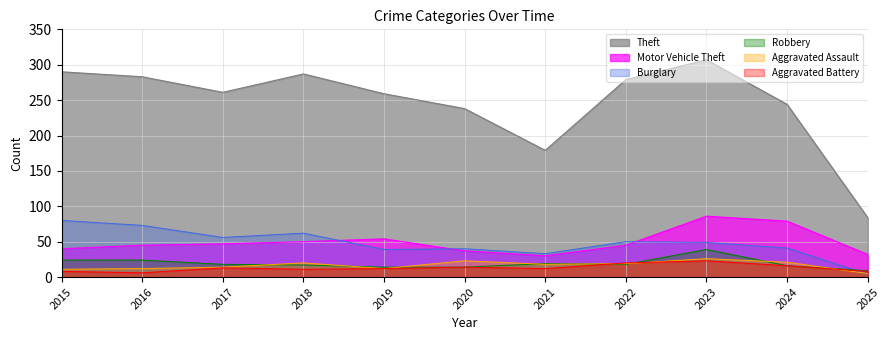

What is the value of the Aggravated Assault point at the 4th from the left?

20